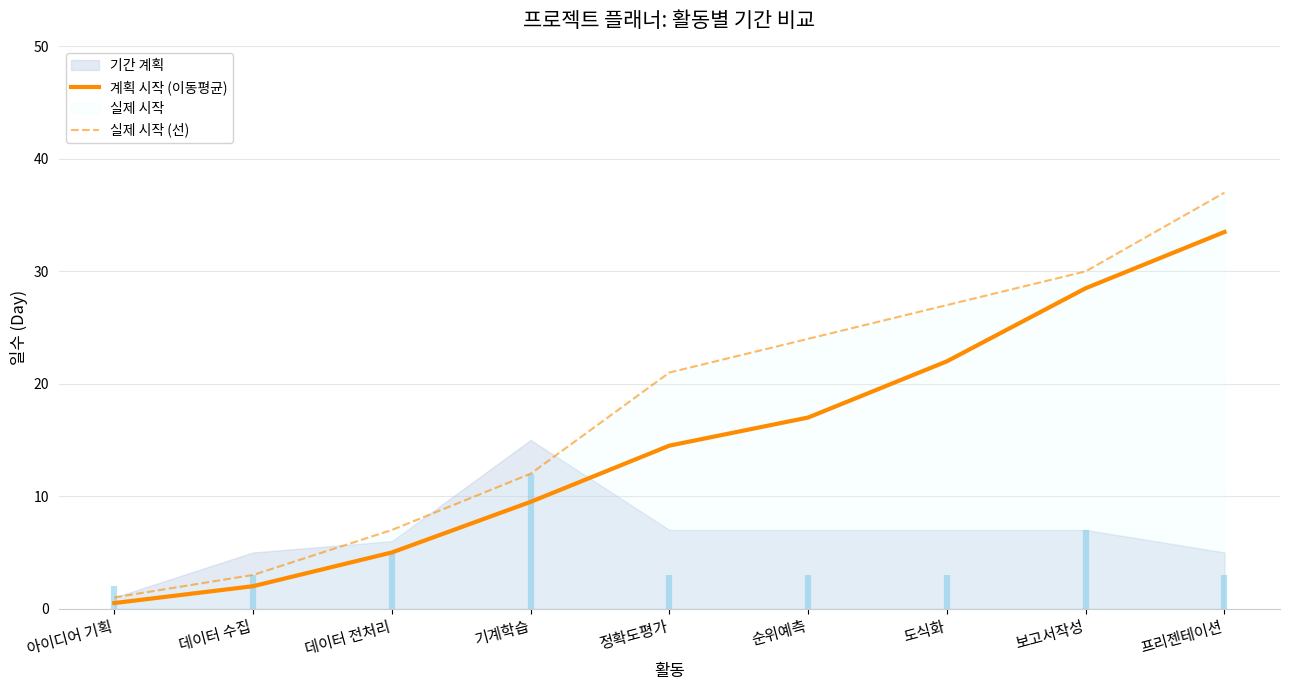

What is the label of the 9th point from the left?

프리젠테이션